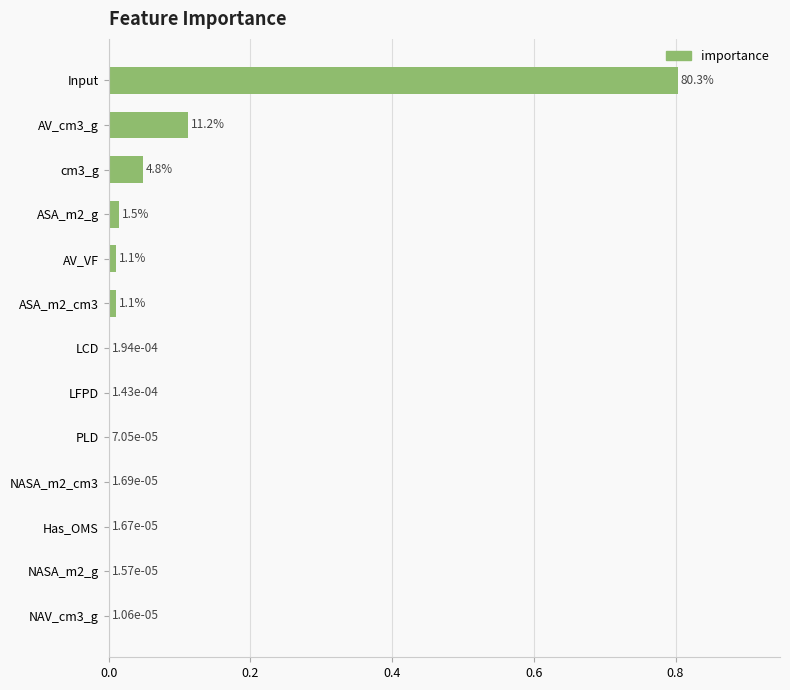

True or false: the data shows 0.3 at Input.

False